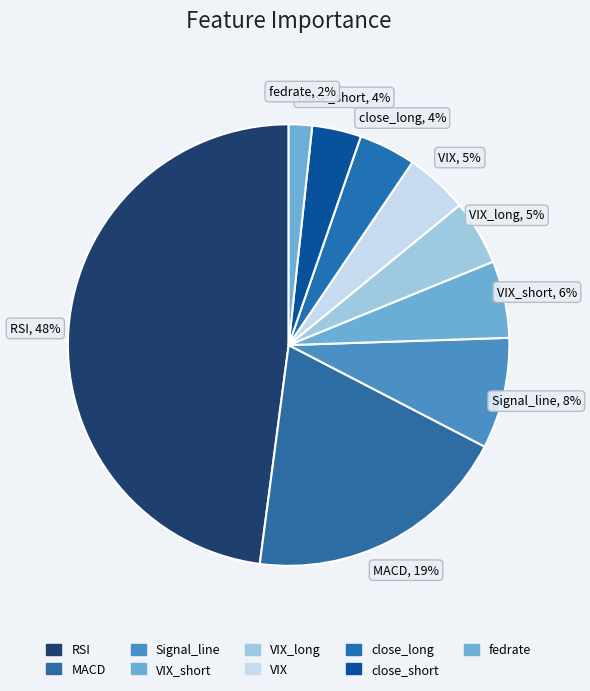

Which slice is the largest?

RSI